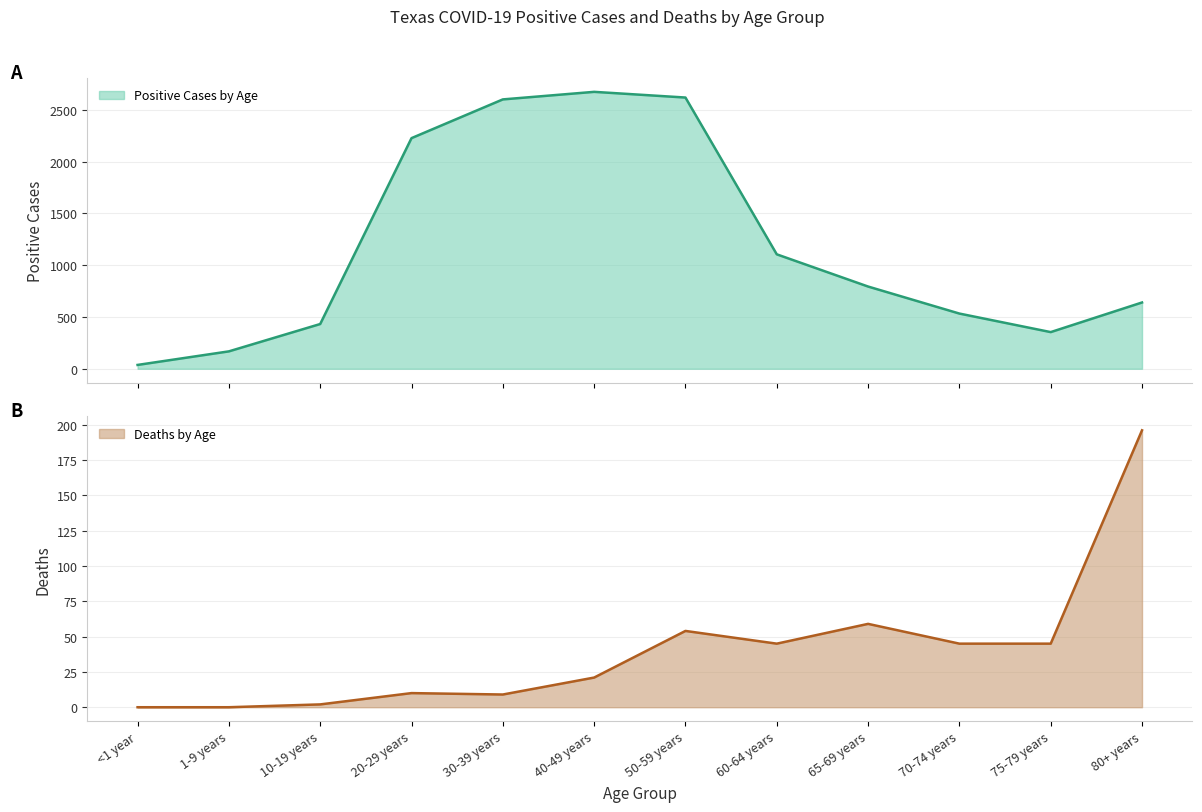

Is it true that Deaths by Age equals 45 at 60-64 years?

True